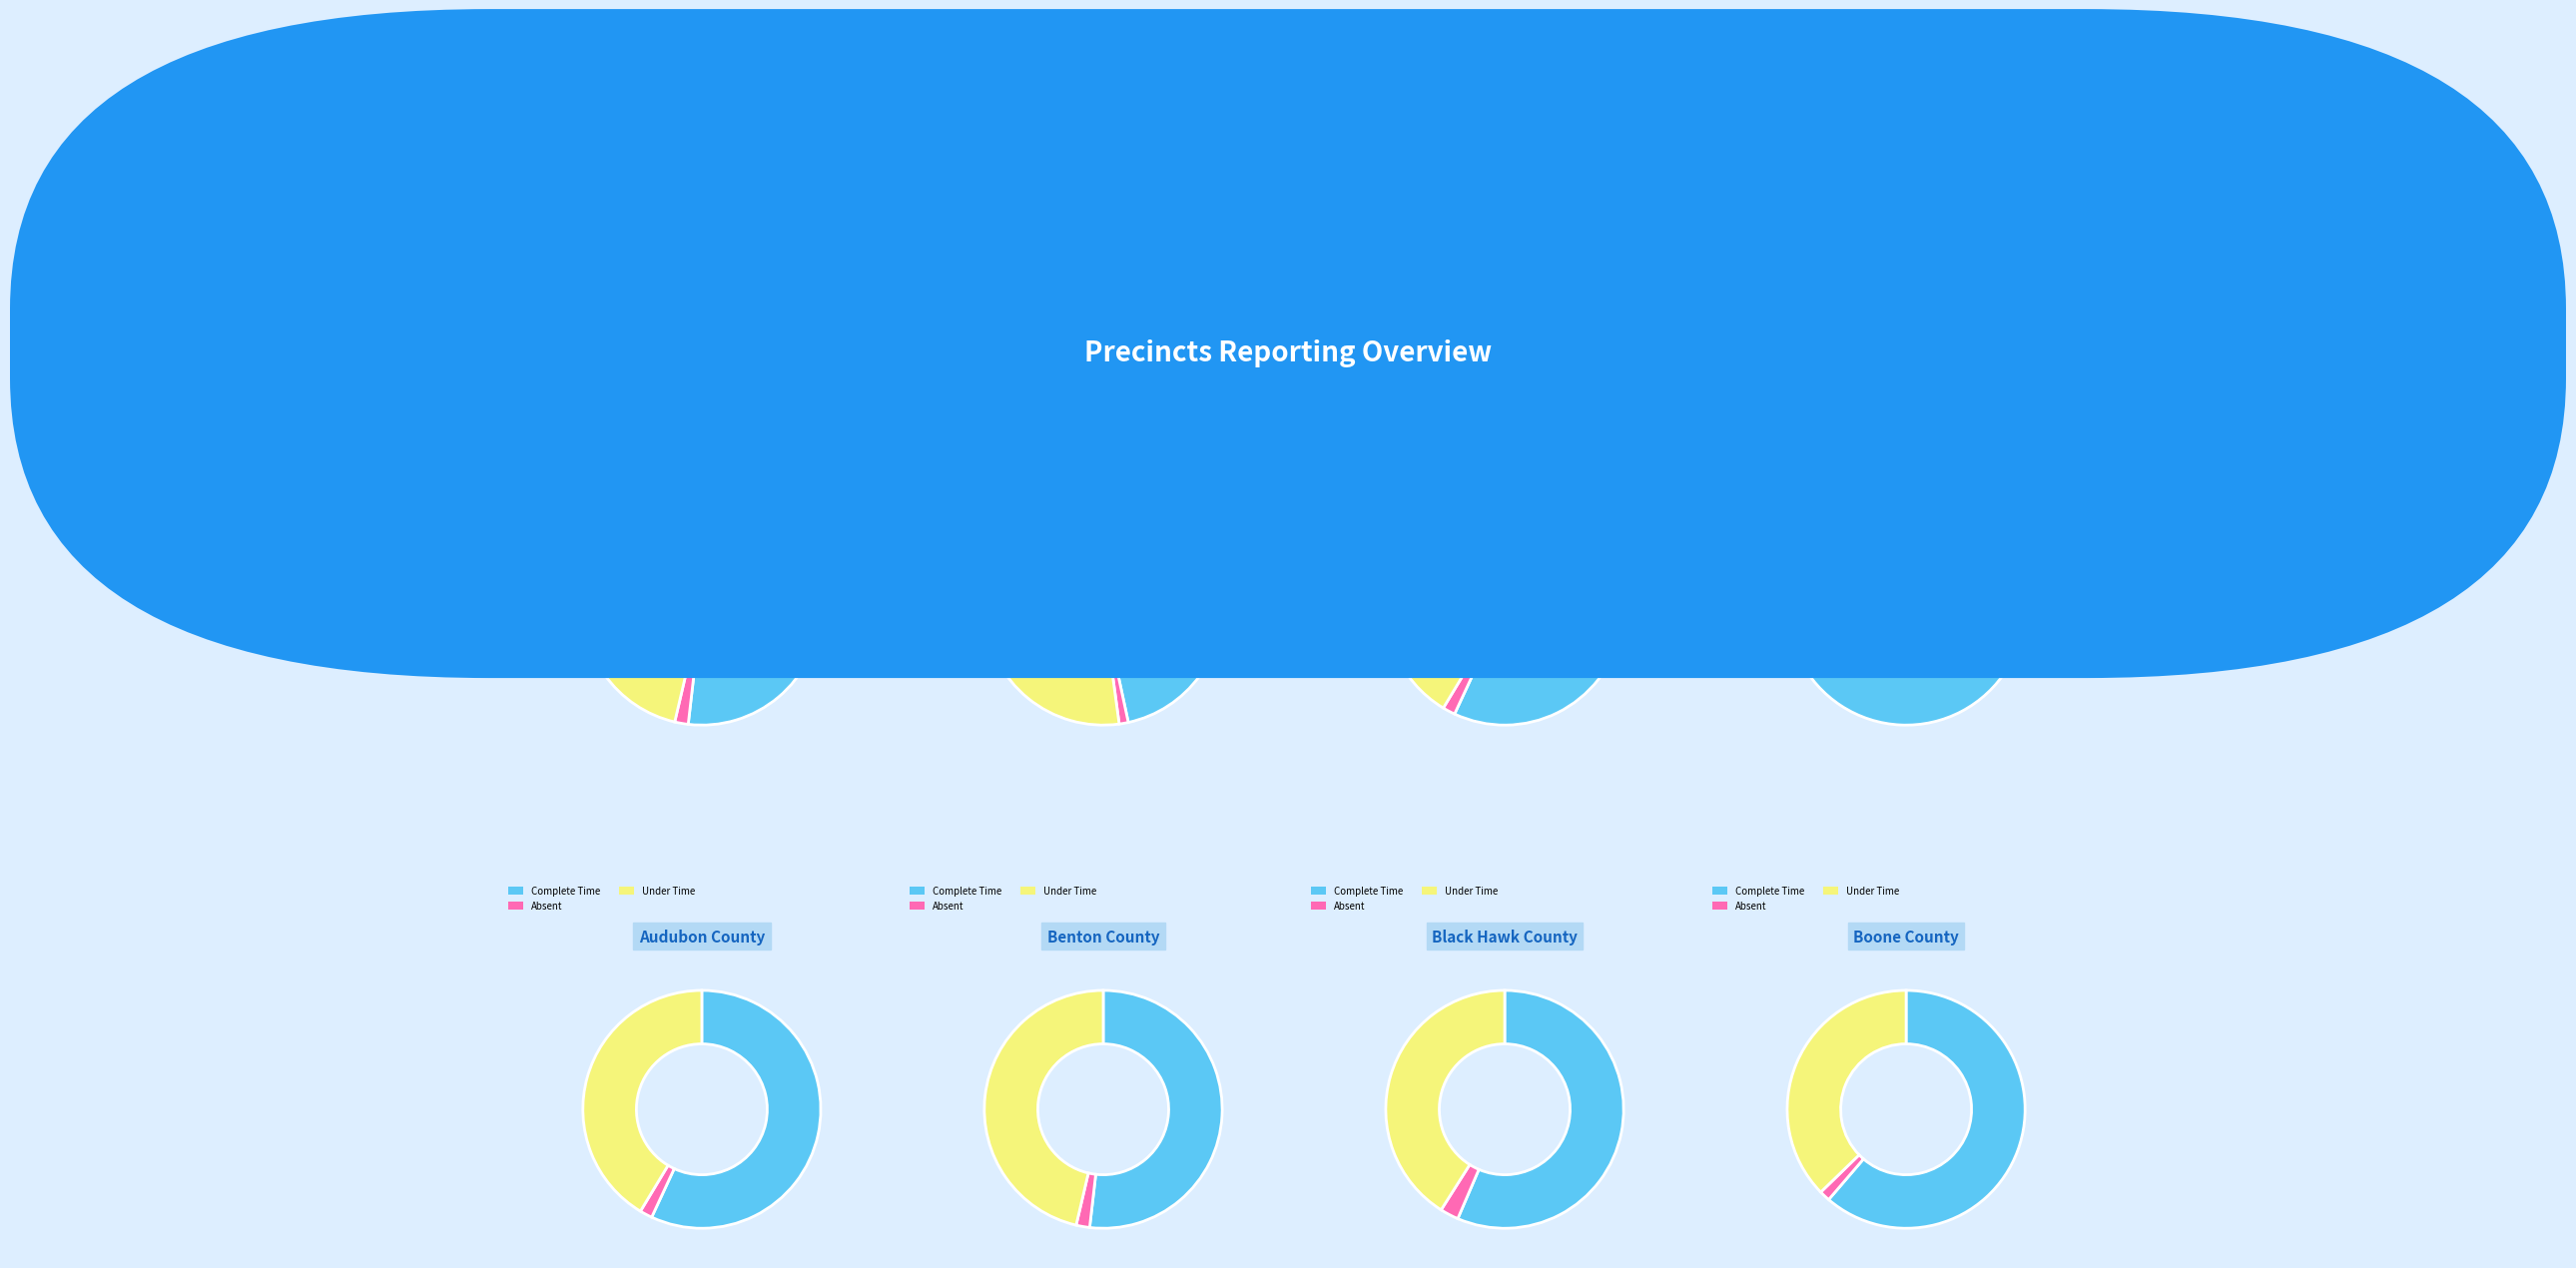

Count the number of slices in the pie.

8